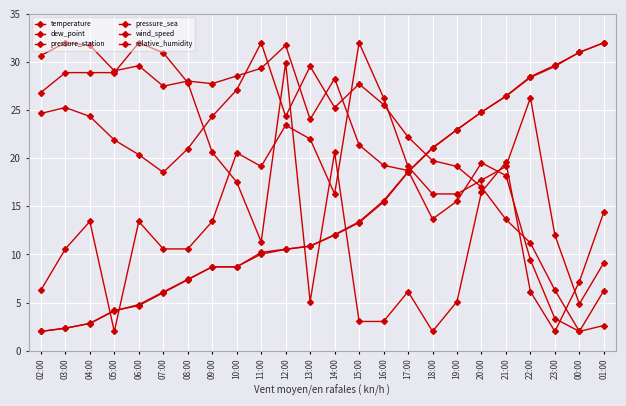

What is the total value across all series at 16:00?

105.2